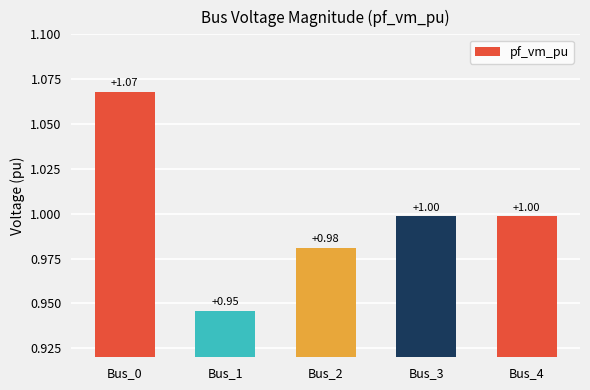

What is the average value?

1.0